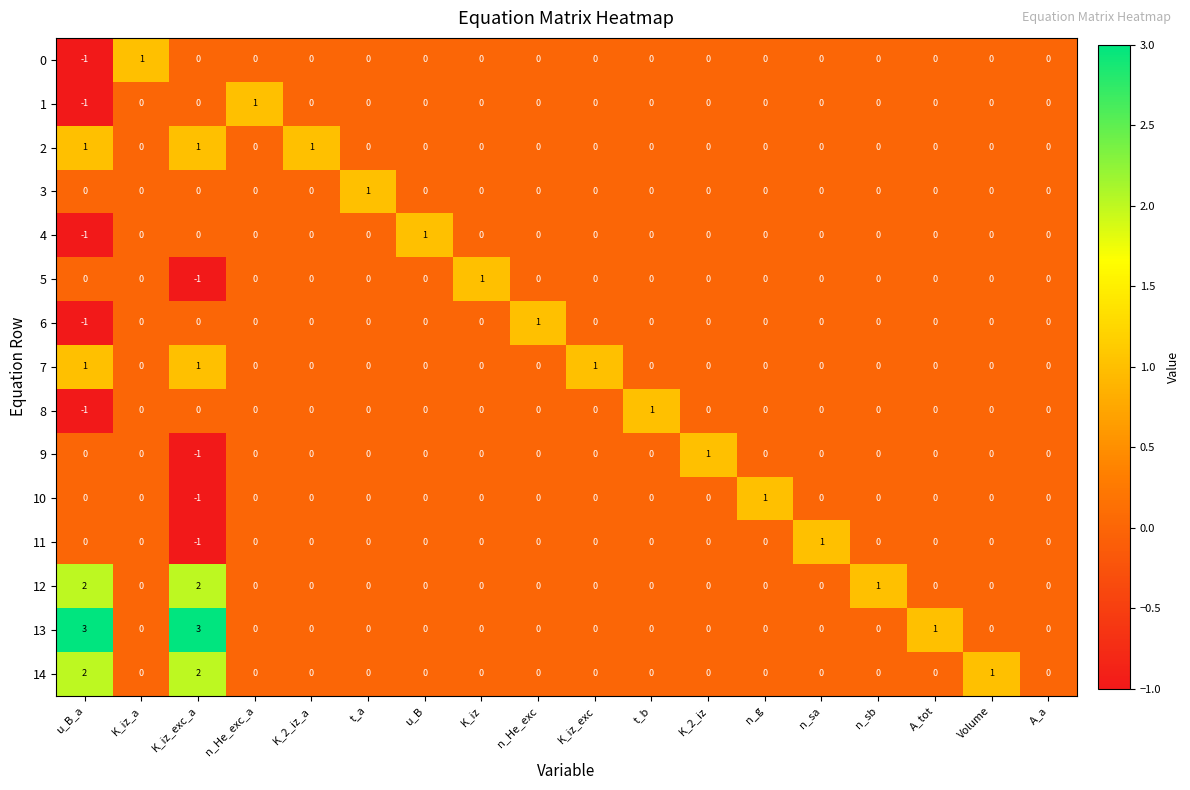

Which series changed the most between n_sa and A_a?

11